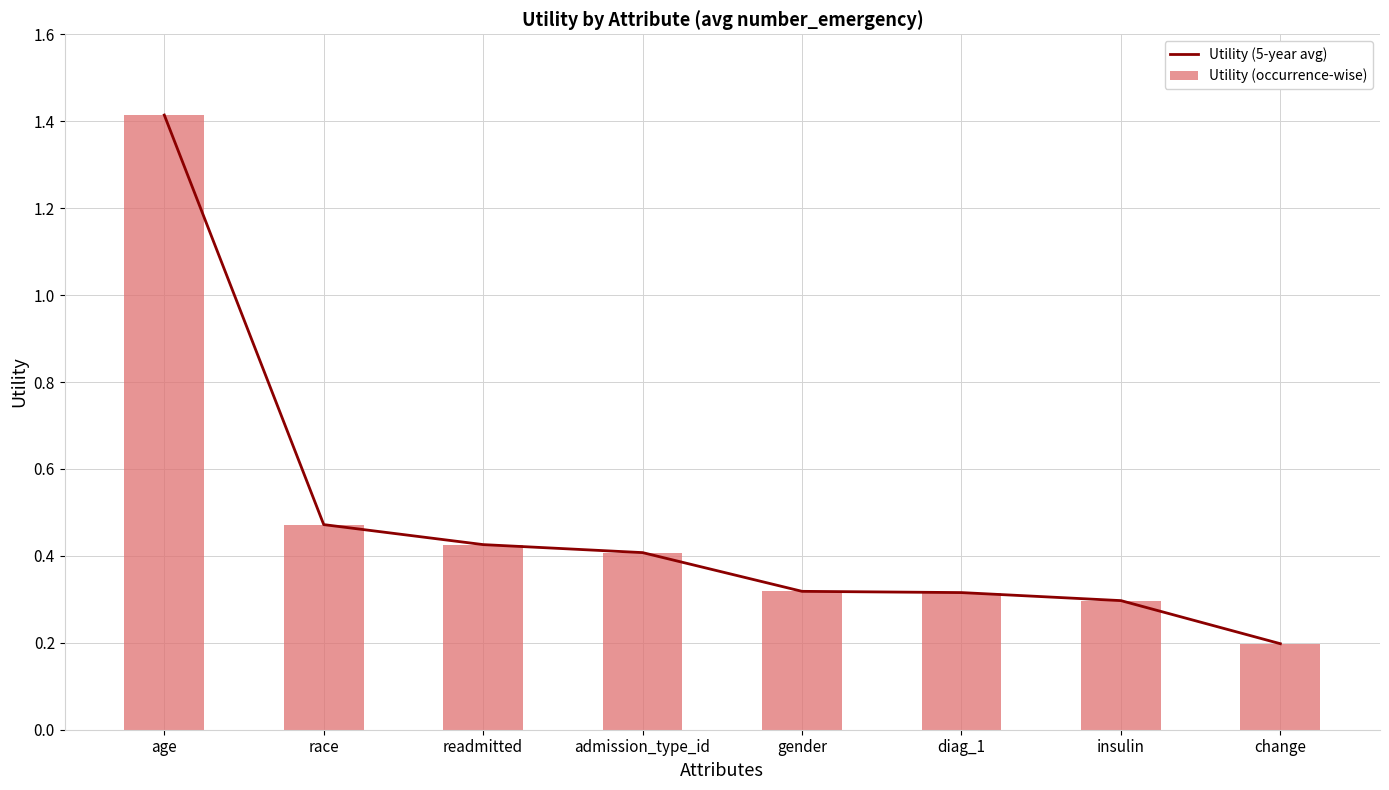

The Utility (occurrence-wise) series shows 0.6 at readmitted. True or false?

False